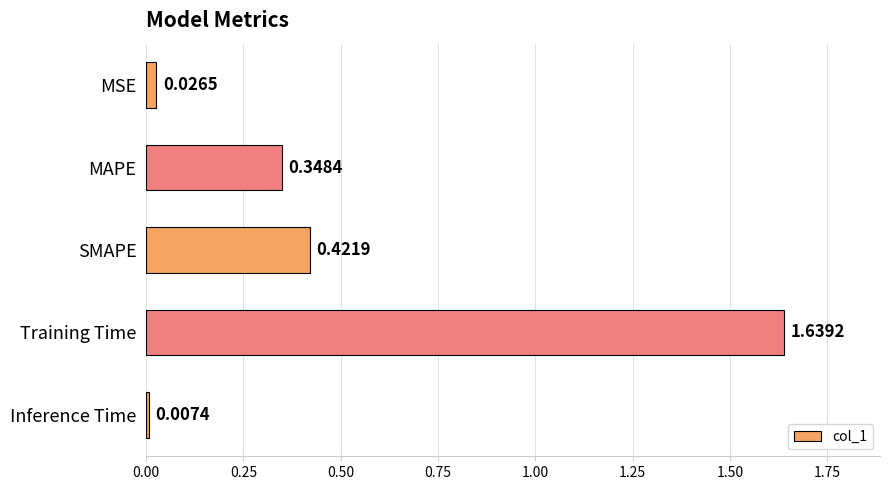

Rank the categories by value from lowest to highest.

Inference Time, MSE, MAPE, SMAPE, Training Time